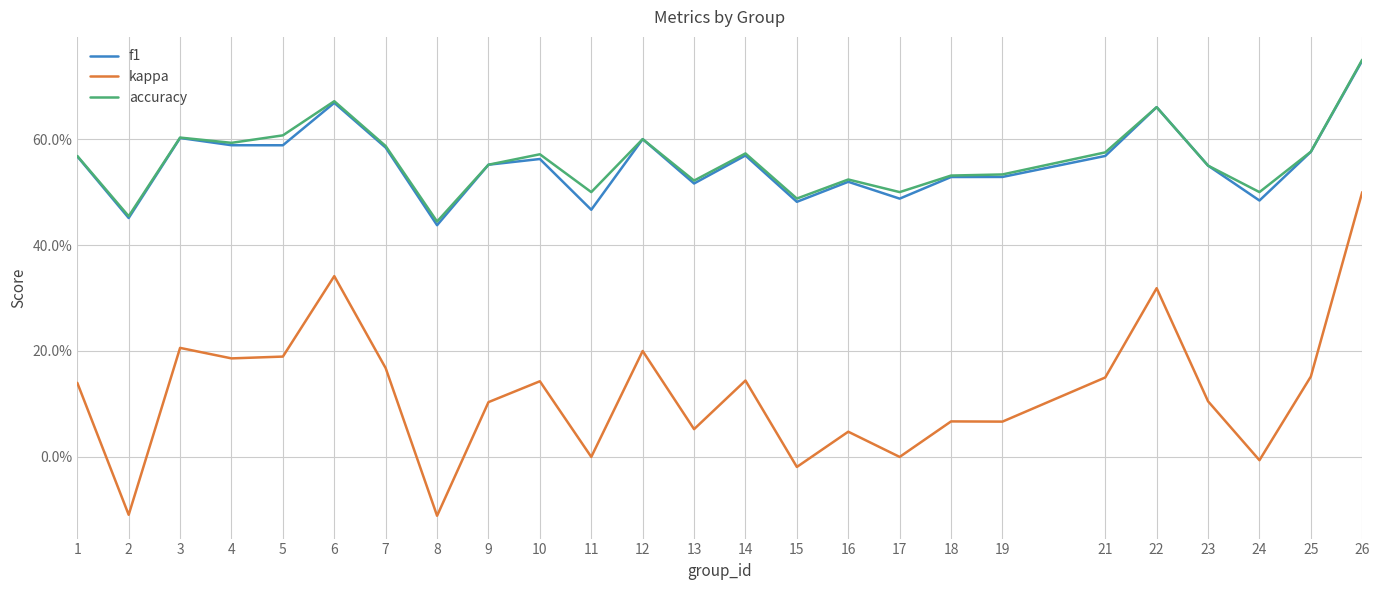

Does the chart have visible grid lines?

Yes